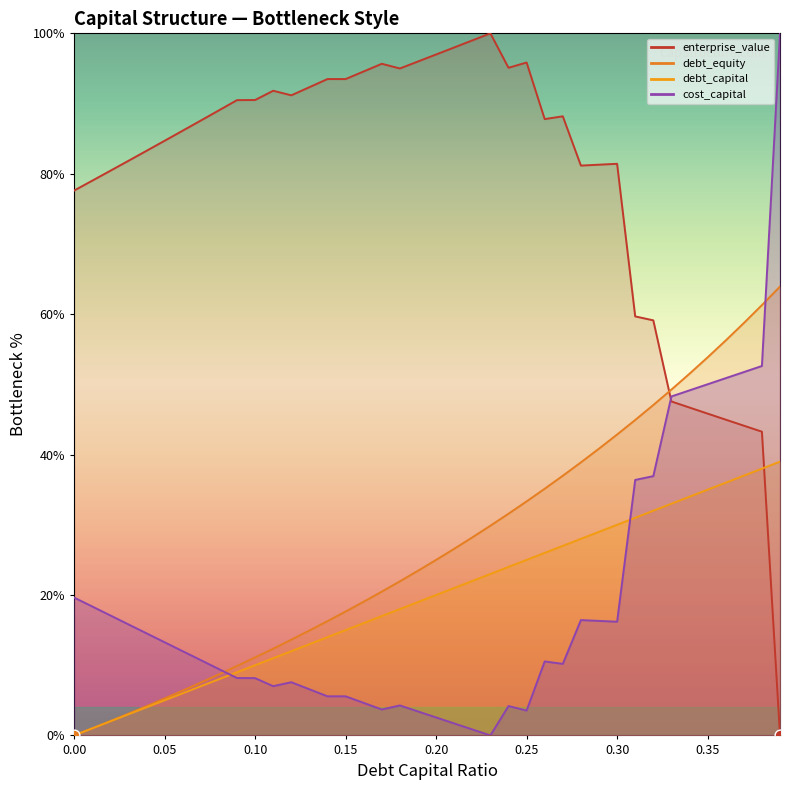

At how many categories does at least one series exceed 83?

25